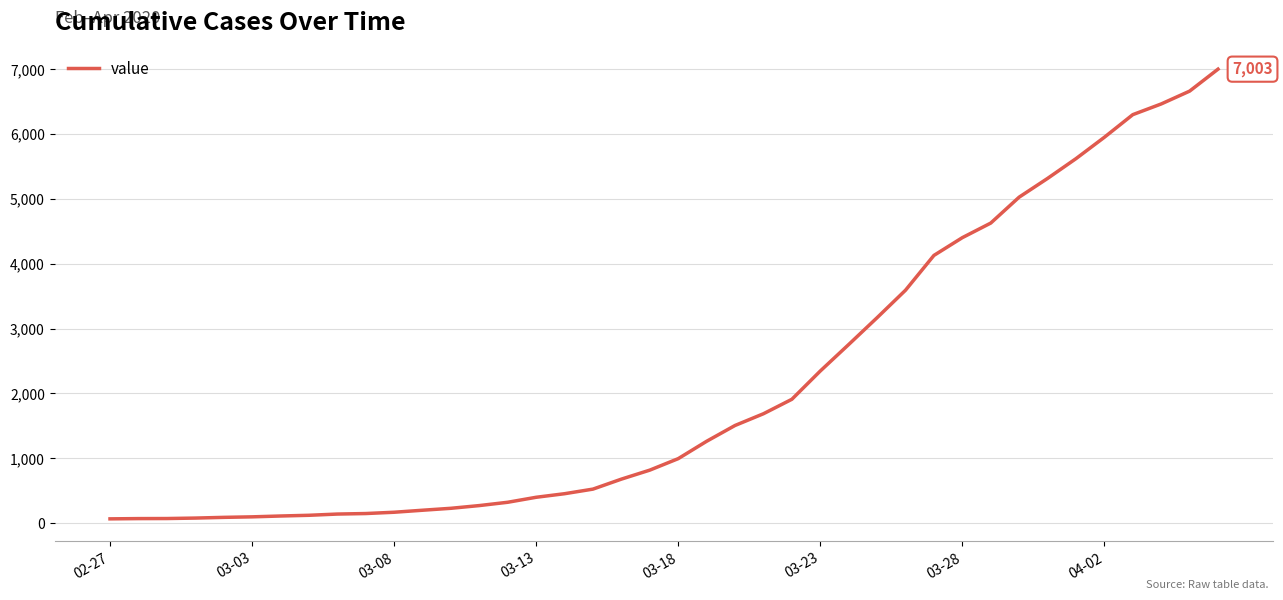

What is the maximum value shown in the chart?

7003